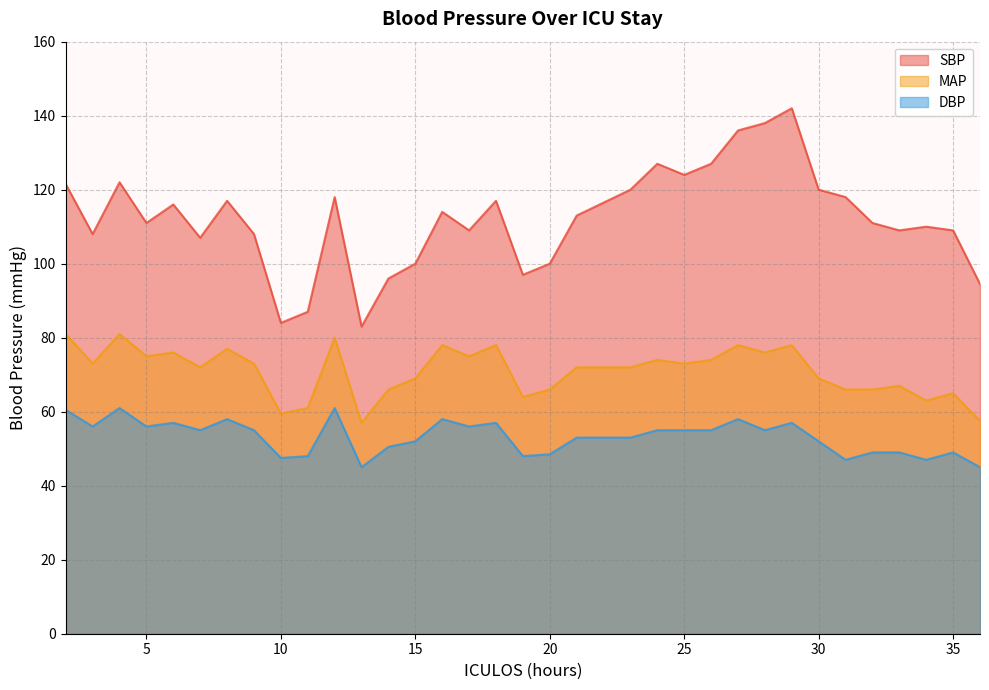

Between 33 and 6, which is larger?

6